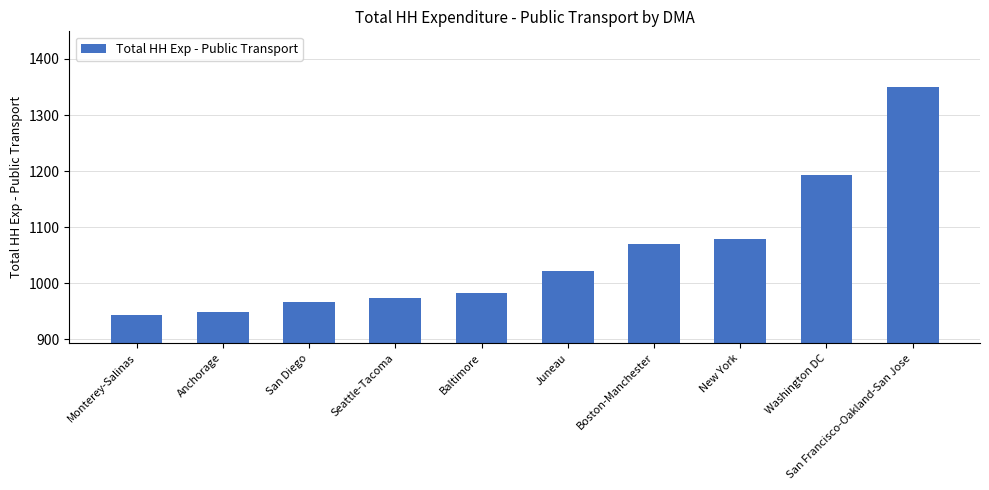

What is the average value?

1052.7